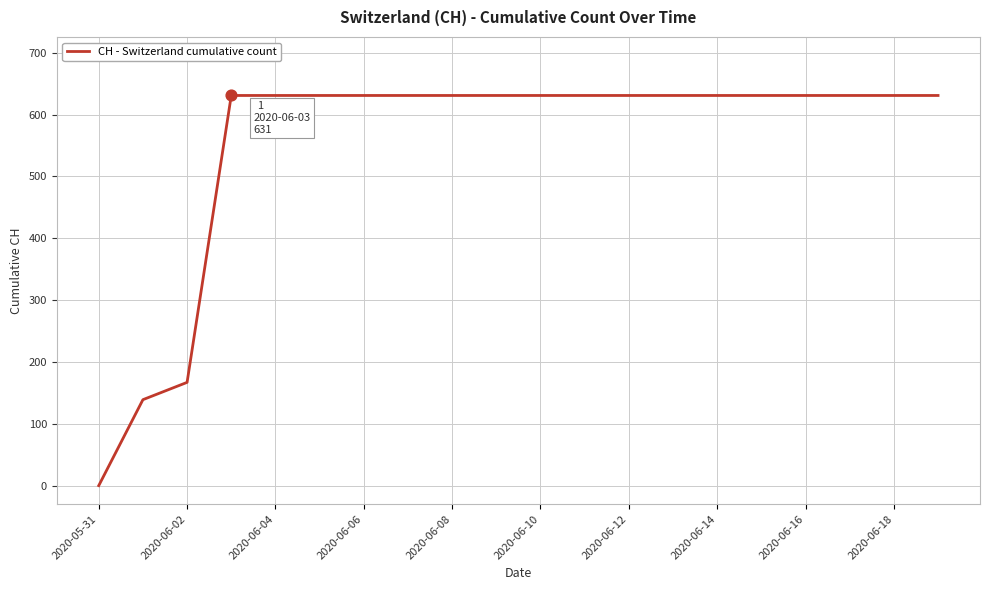

What is the greatest value displayed?

631